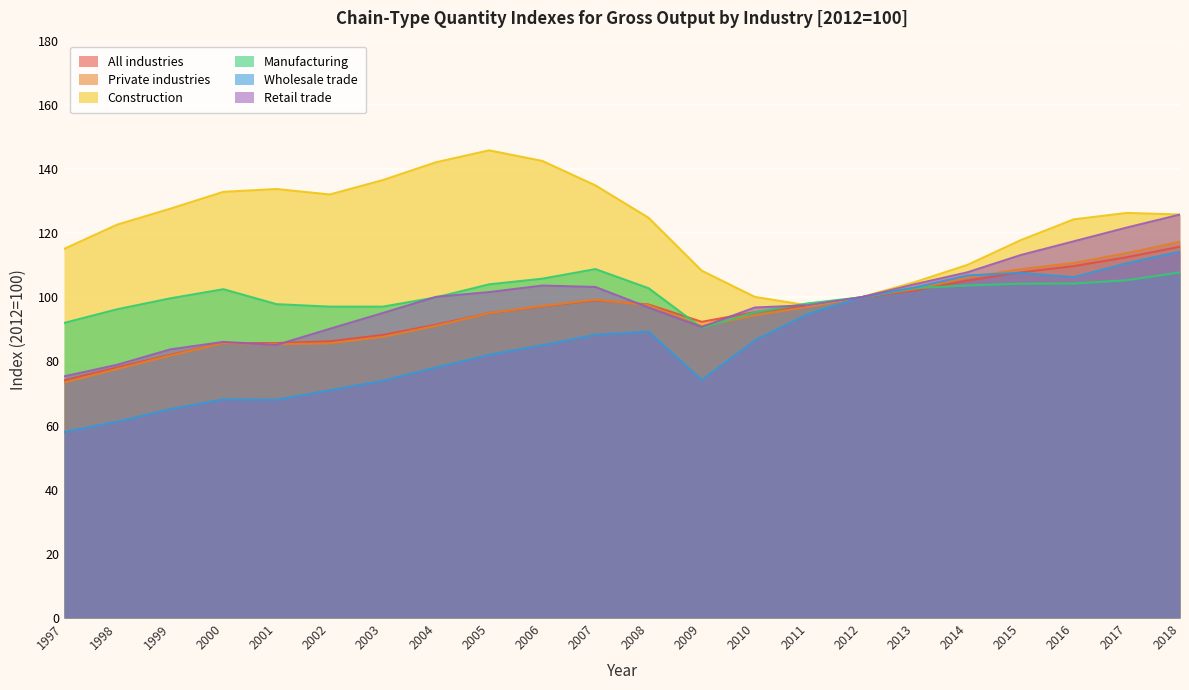

What are all the series names shown in the legend?

All industries, Private industries, Construction, Manufacturing, Wholesale trade, Retail trade